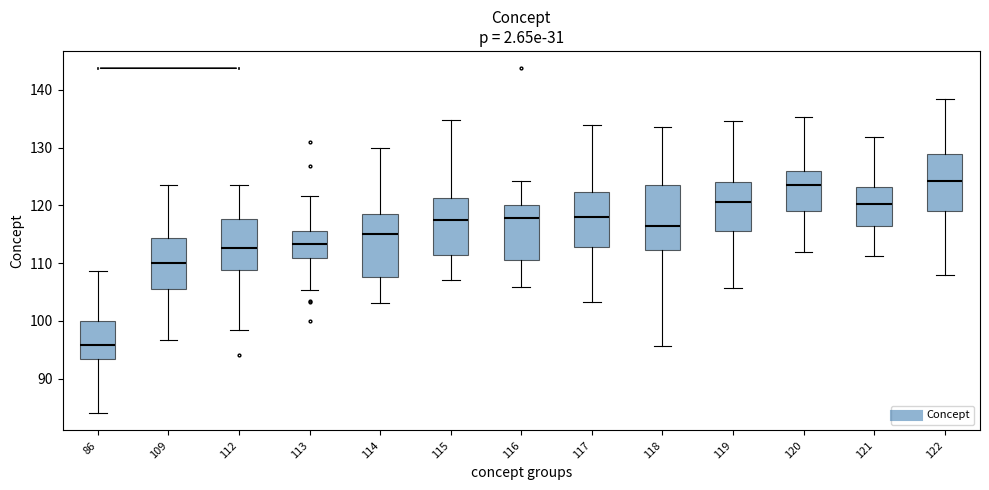

Where does the median line of the box at x = 116 sit on the y-axis? The values are not printed on the chart, so give them approximately, as read against the axis.

118